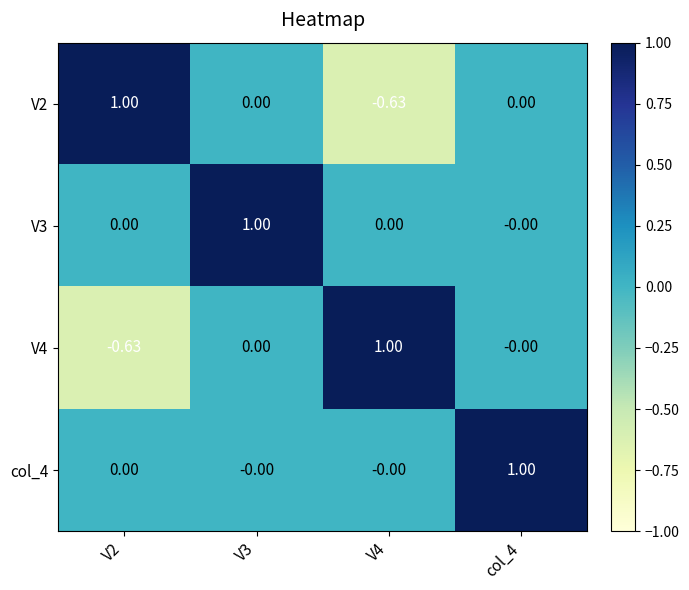

How many data points in col_4 are above 0?

1